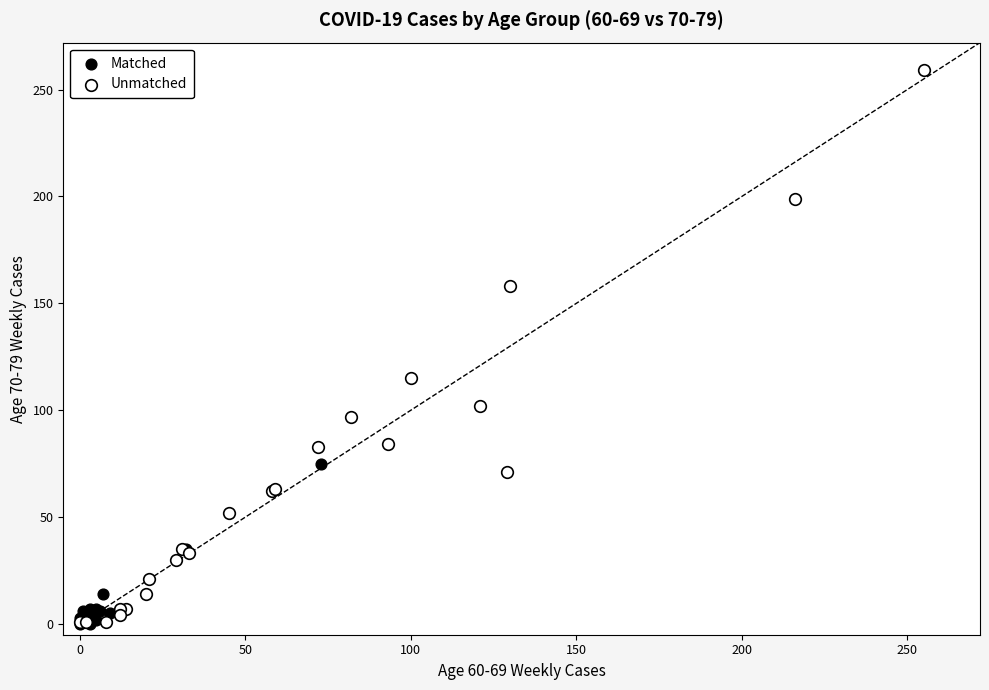

What are all the series names shown in the legend?

Matched, Unmatched